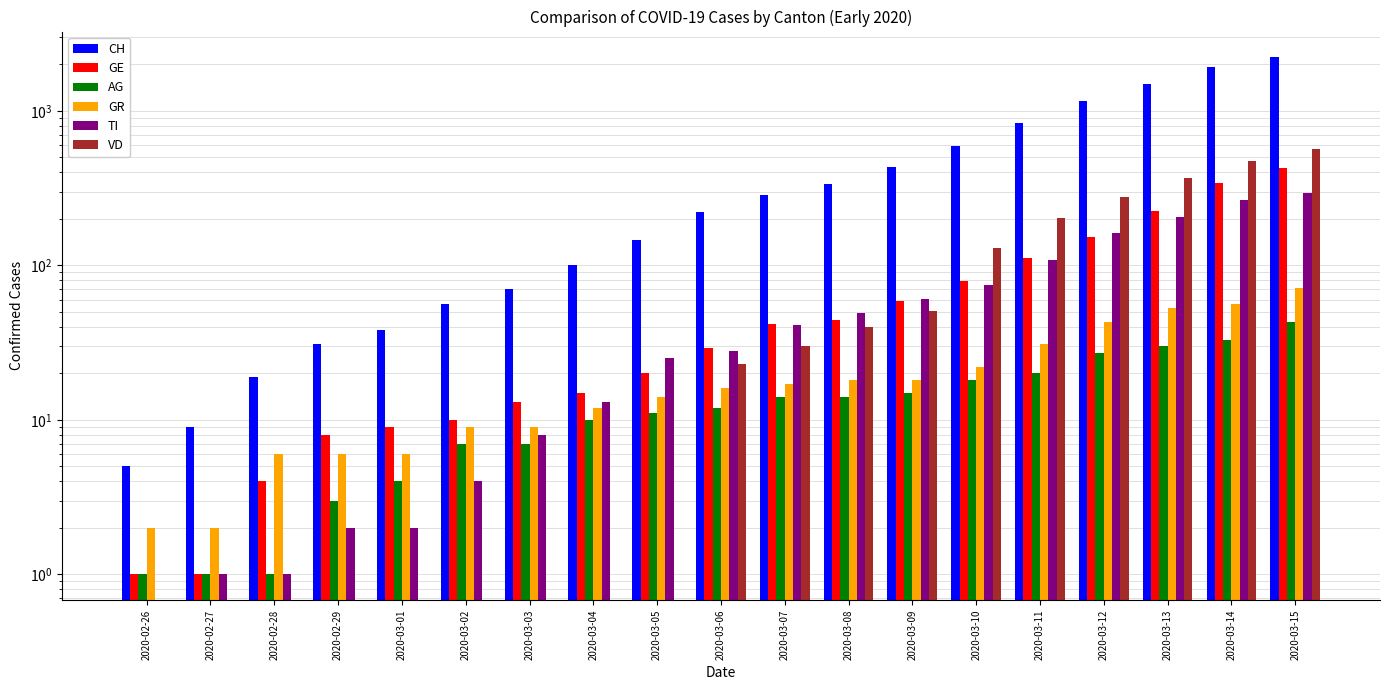

What are all the series names shown in the legend?

CH, GE, AG, GR, TI, VD